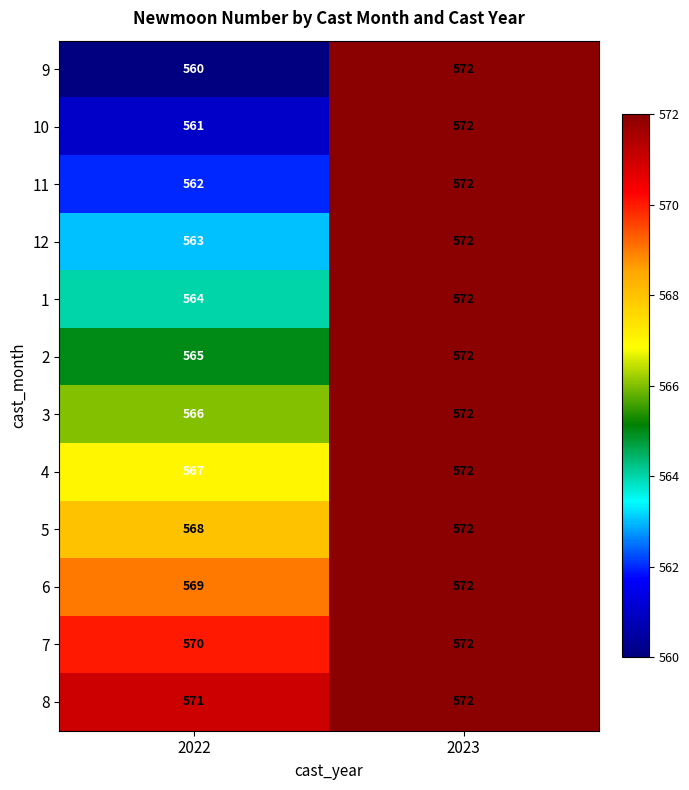

List the labels in order of 11 value, smallest first.

2022, 2023